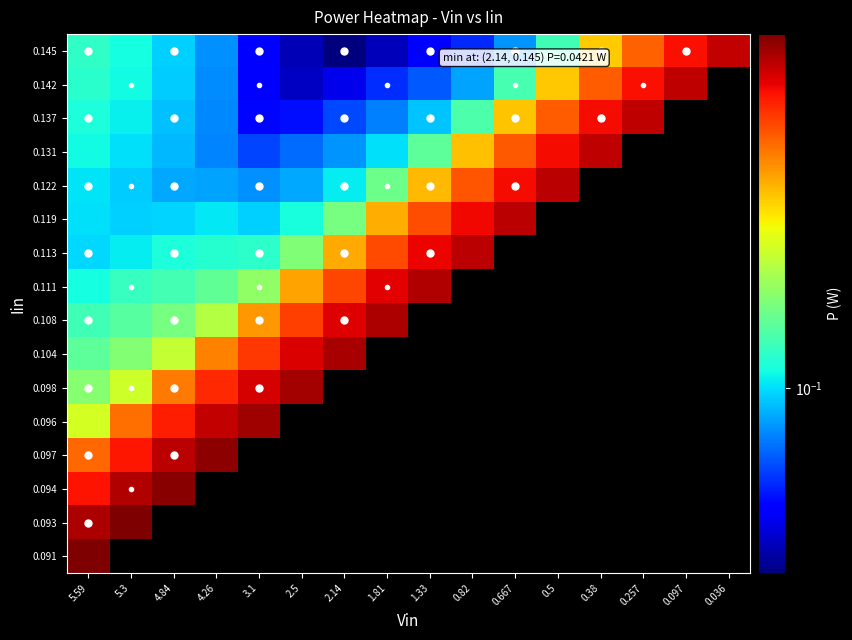

What is the total value across all series at 5.59?

3.2